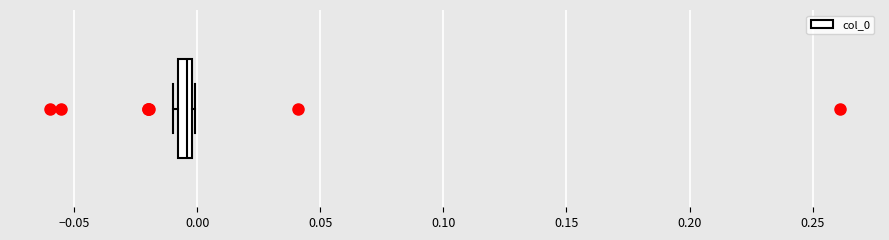

Where is the right edge of the box on the x-axis? The values are not printed on the chart, so give them approximately, as read against the axis.

0.000